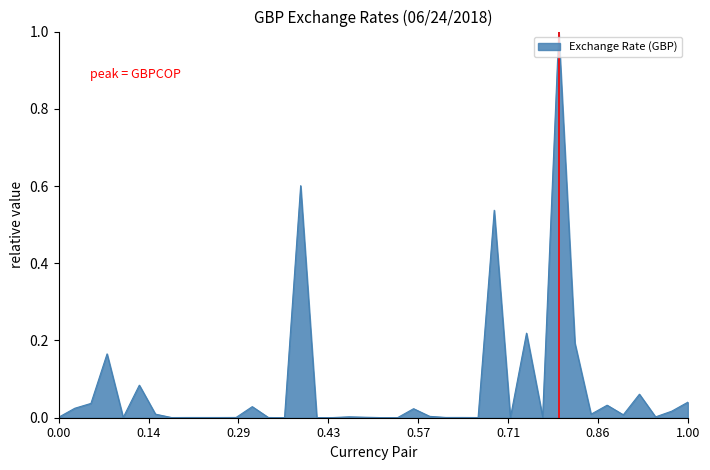

How many lines are shown in the chart?

1